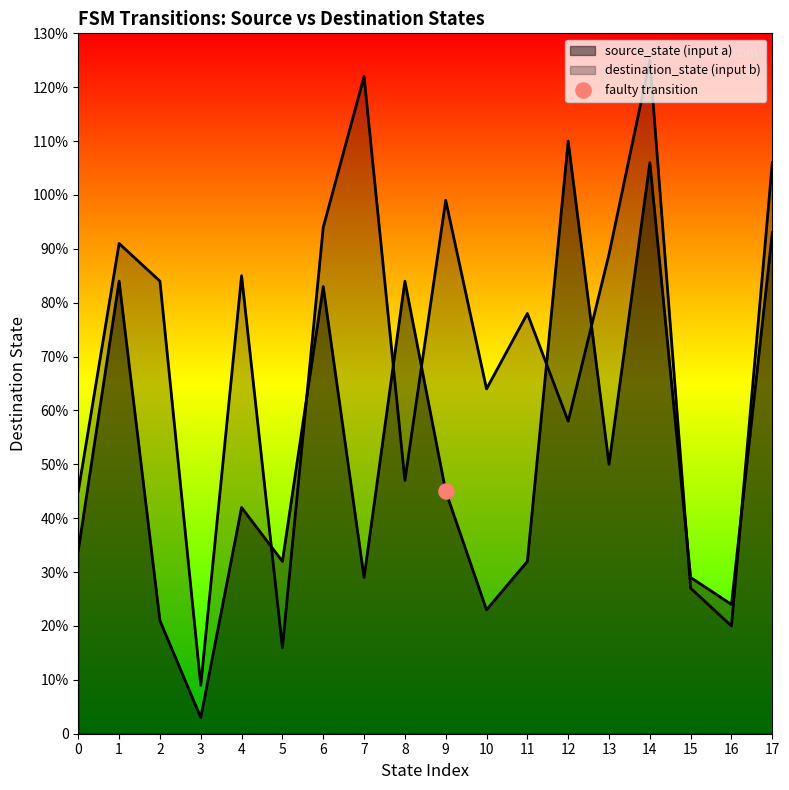

Which series contains the highest Y value?

destination_state